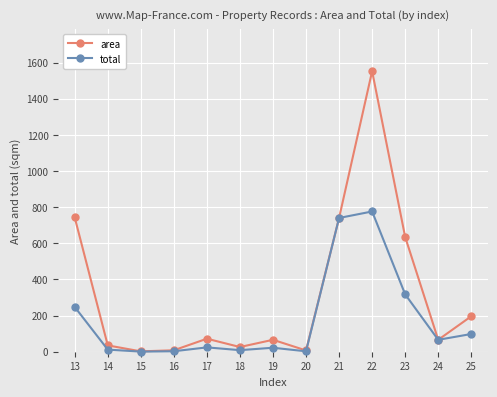

What is the value of the total point at the 12th from the left?

65.9